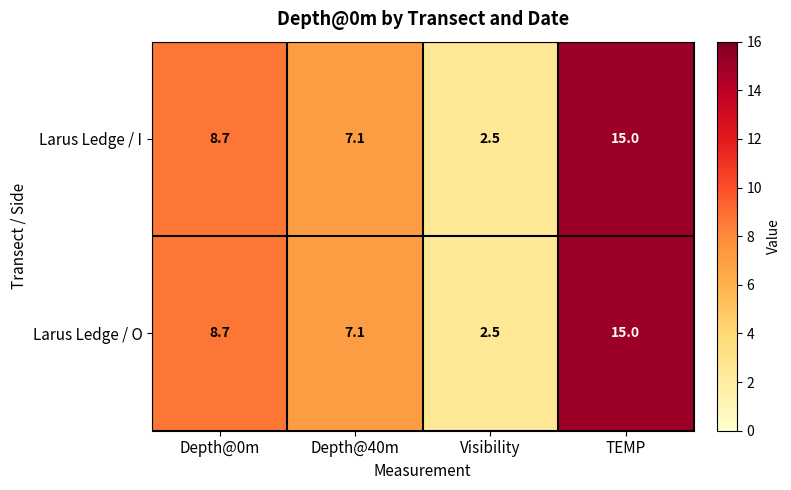

List the labels in order of Larus Ledge / I value, smallest first.

Visibility, Depth@40m, Depth@0m, TEMP